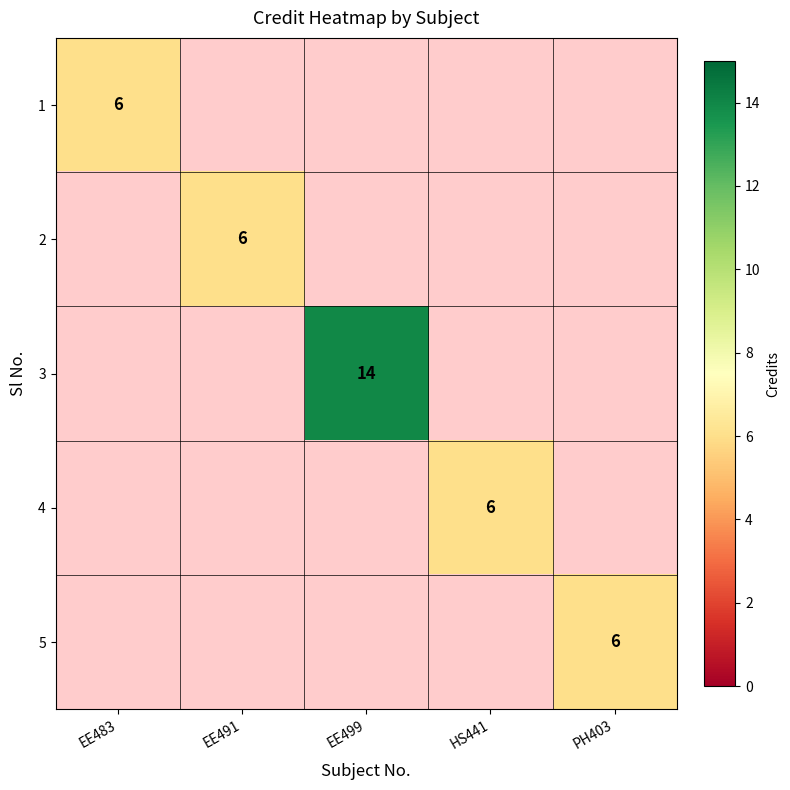

The value of 5 at PH403 is 10. True or false?

False